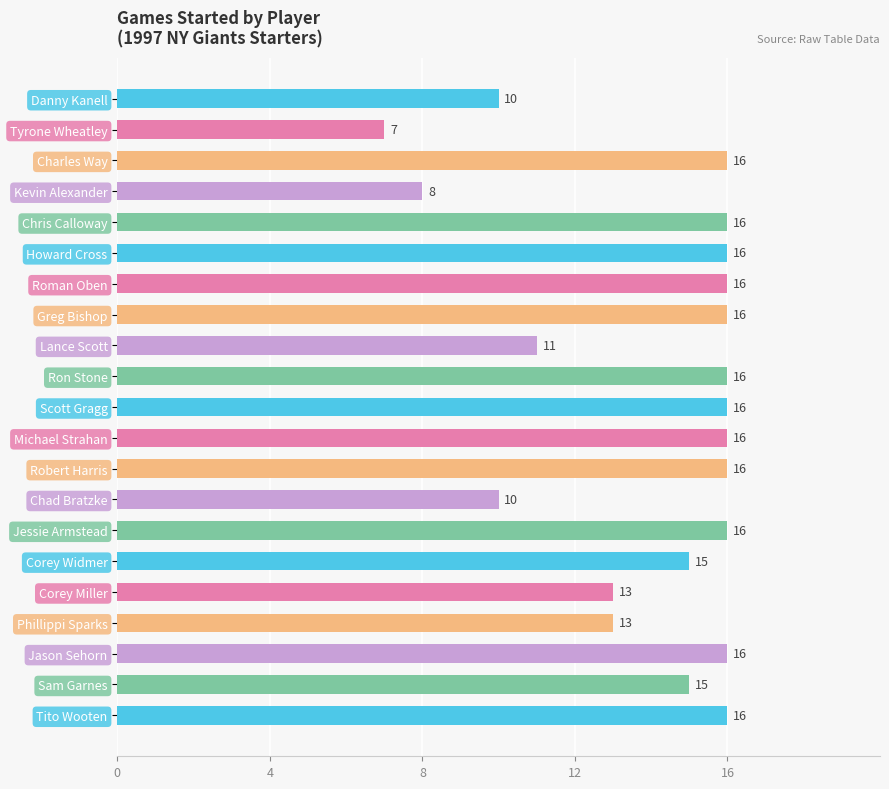

Which has a higher value, Ron Stone or Danny Kanell?

Ron Stone